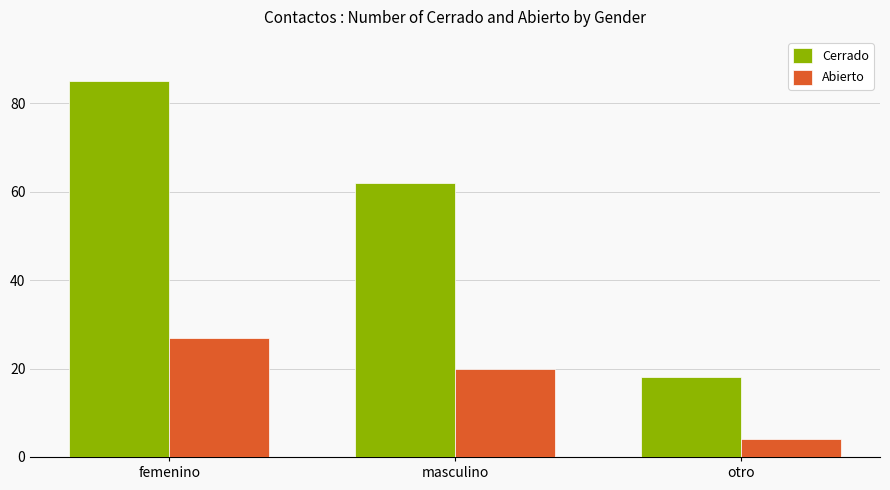

Rank the categories by Cerrado value from highest to lowest.

femenino, masculino, otro